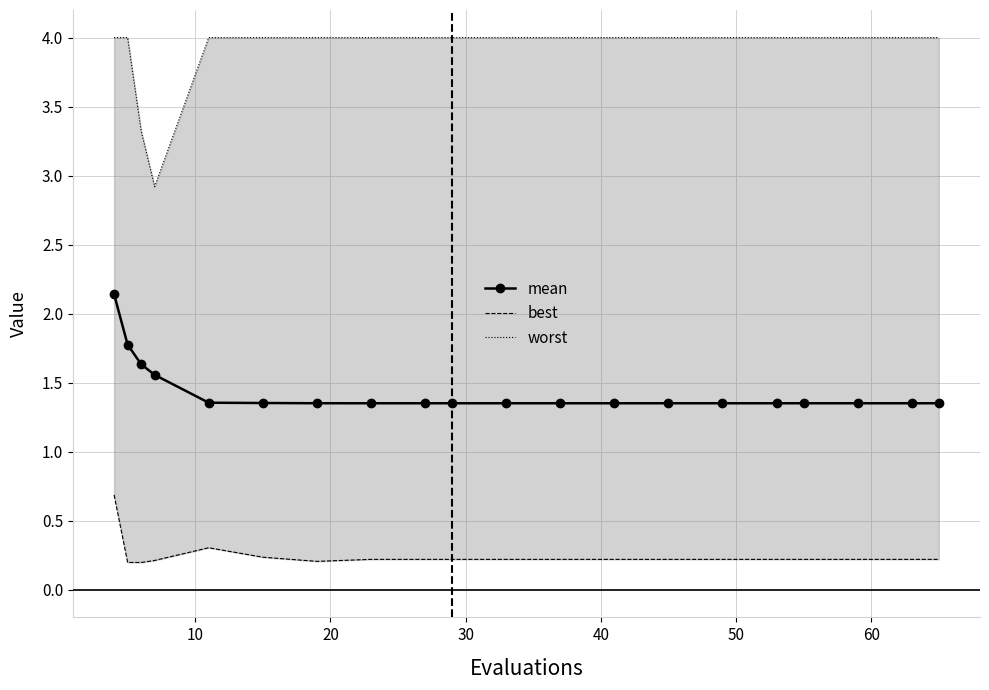

True or false: mean and worst cross at least once.

False